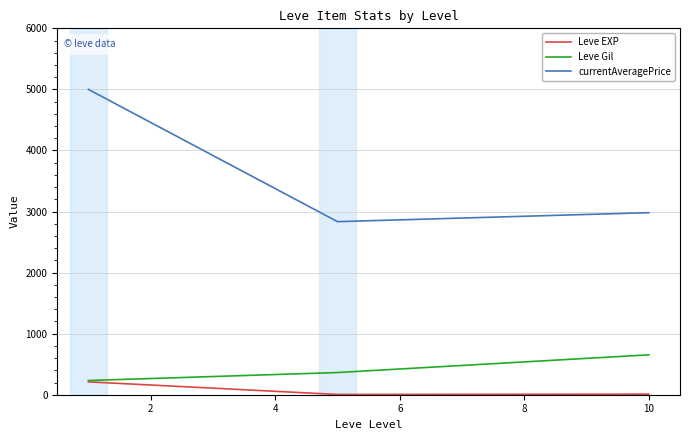

Which series has the largest total across all categories?

currentAveragePrice